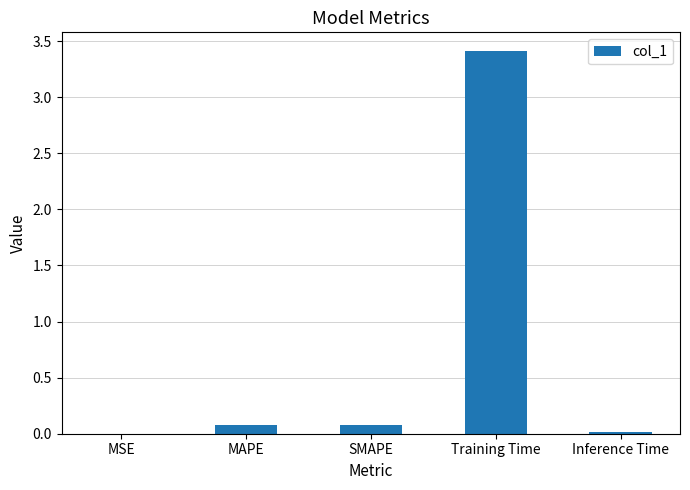

What is the difference between the values at SMAPE and MSE?

0.1